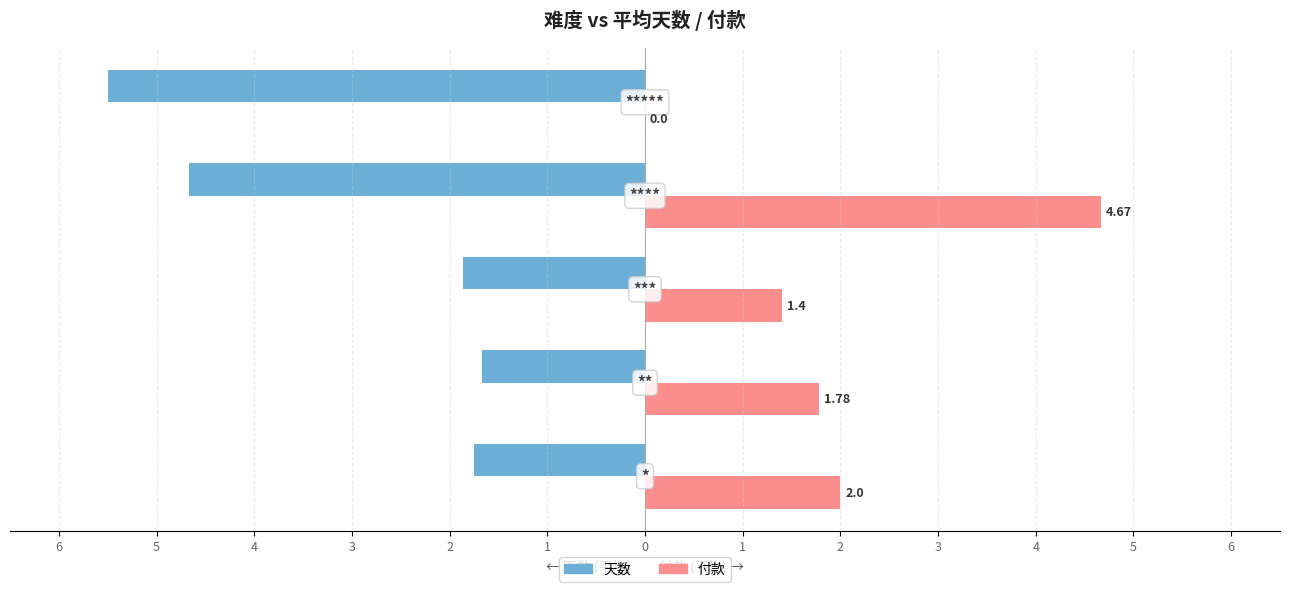

What are all the series names shown in the legend?

天数, 付款